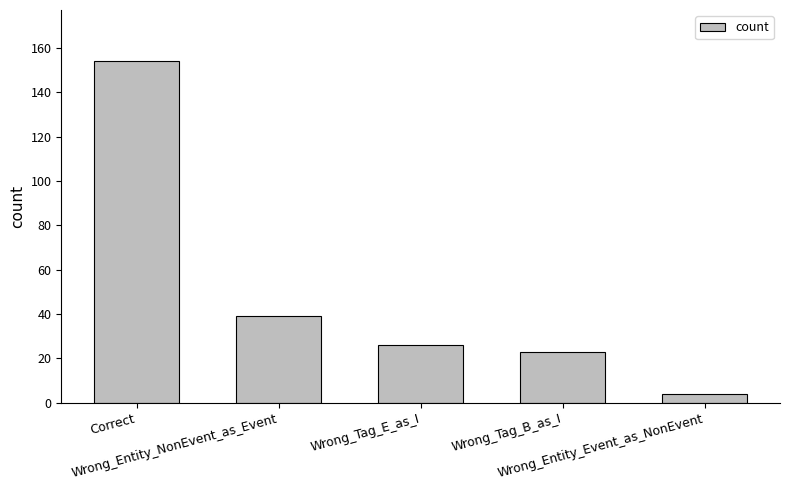

Where does the data first go above 26?

Correct